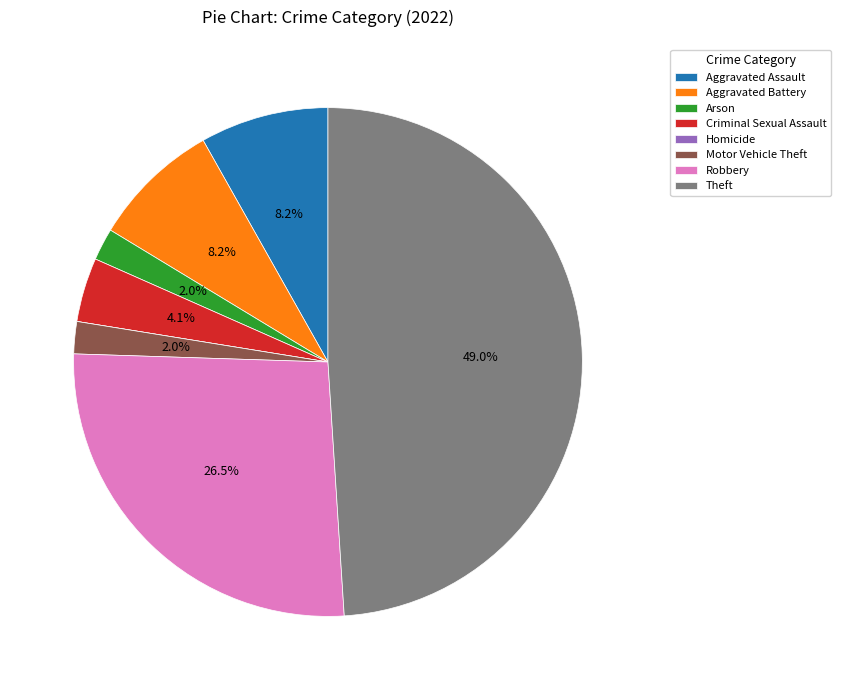

Which slice is the largest?

Theft